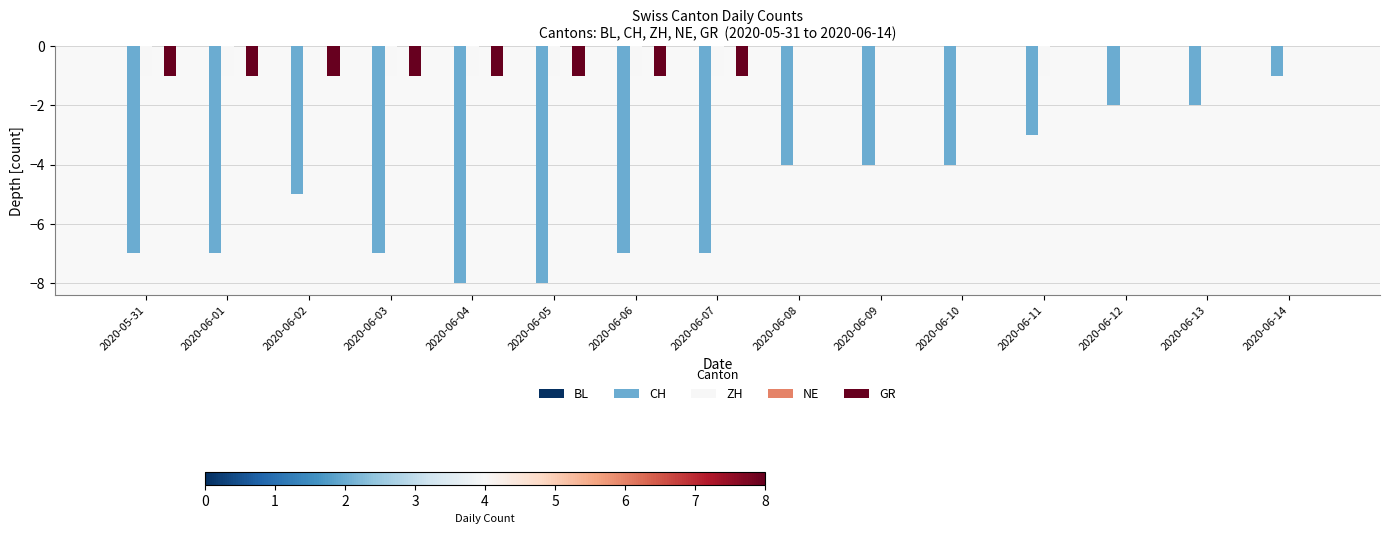

Count the number of categories in the chart.

15